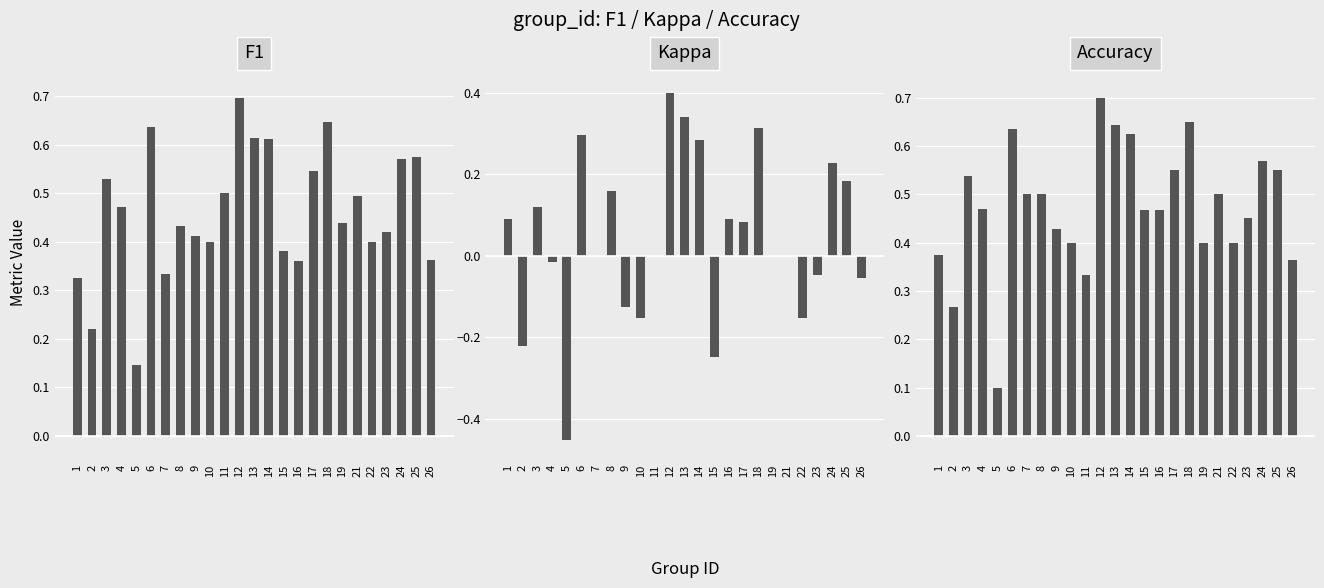

The Accuracy series shows 0.6 at 4. True or false?

False